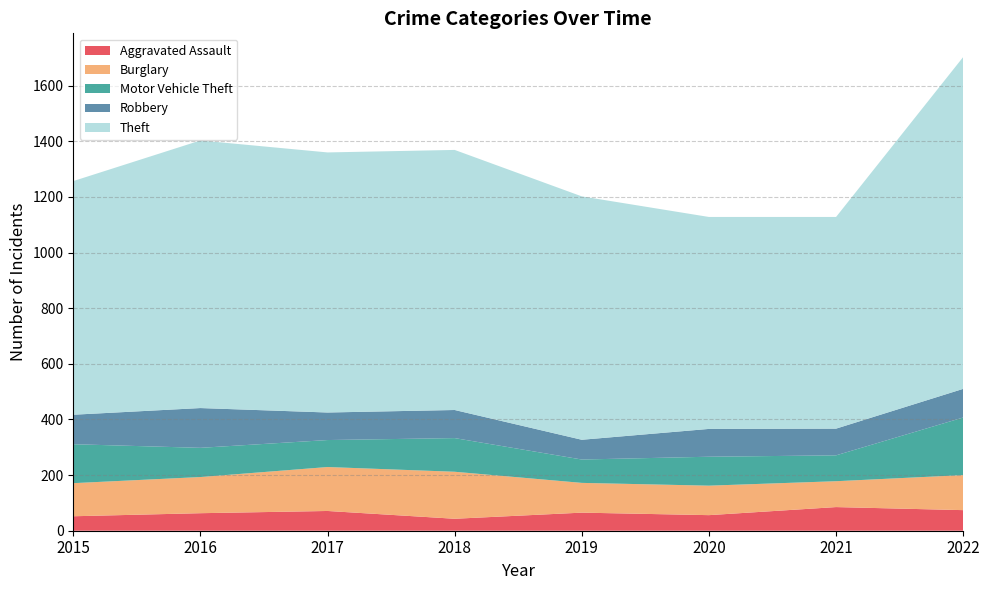

Reading right to left, list all the values displayed in this chart.

Aggravated Assault: 74	85	56	65	43	71	63	52
Burglary: 126	93	106	107	169	158	130	119
Motor Vehicle Theft: 207	93	104	84	121	97	105	140
Robbery: 103	96	100	71	101	99	143	106
Theft: 1193	761	762	875	935	935	962	840